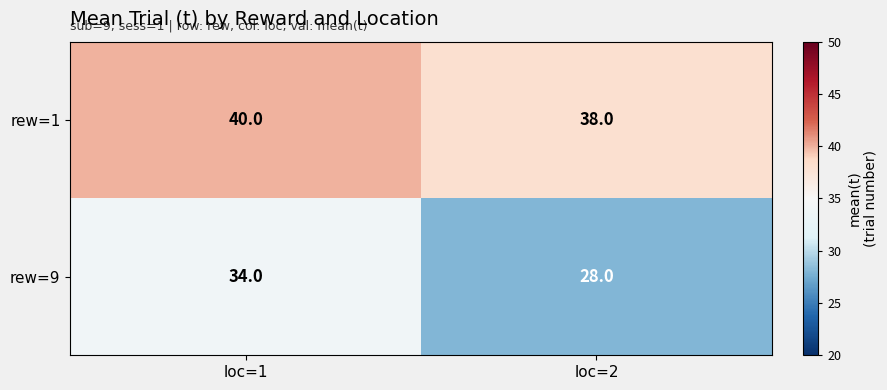

At which category is the sum across all series the highest?

loc=1